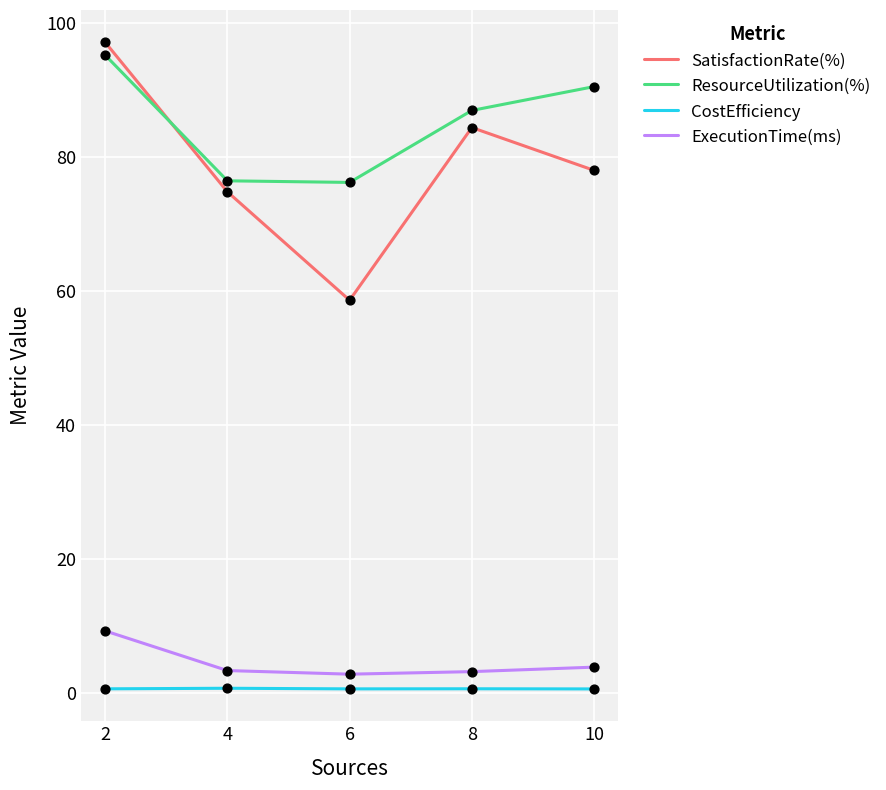

What are all the series names shown in the legend?

SatisfactionRate(%), ResourceUtilization(%), CostEfficiency, ExecutionTime(ms)